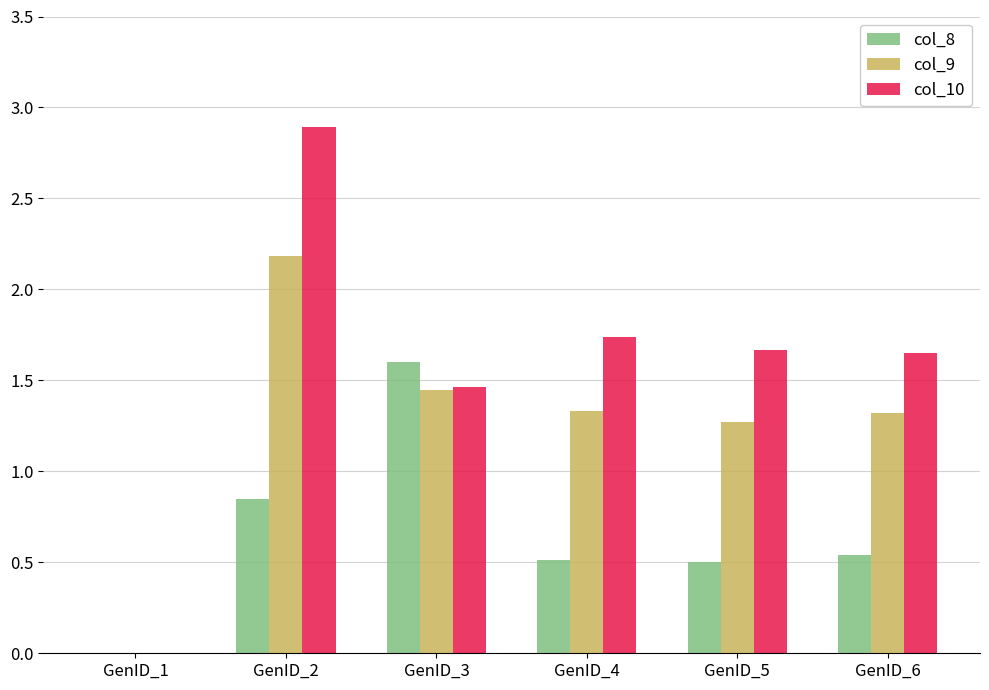

Between GenID_3 and GenID_6, which series saw the biggest shift?

col_8